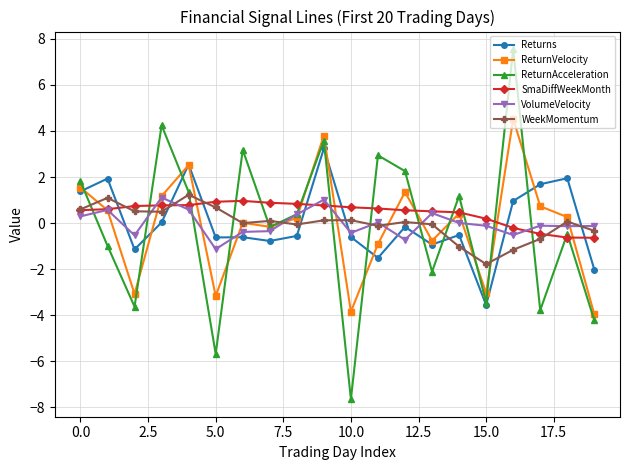

Does the chart display data point markers on the line(s)?

Yes